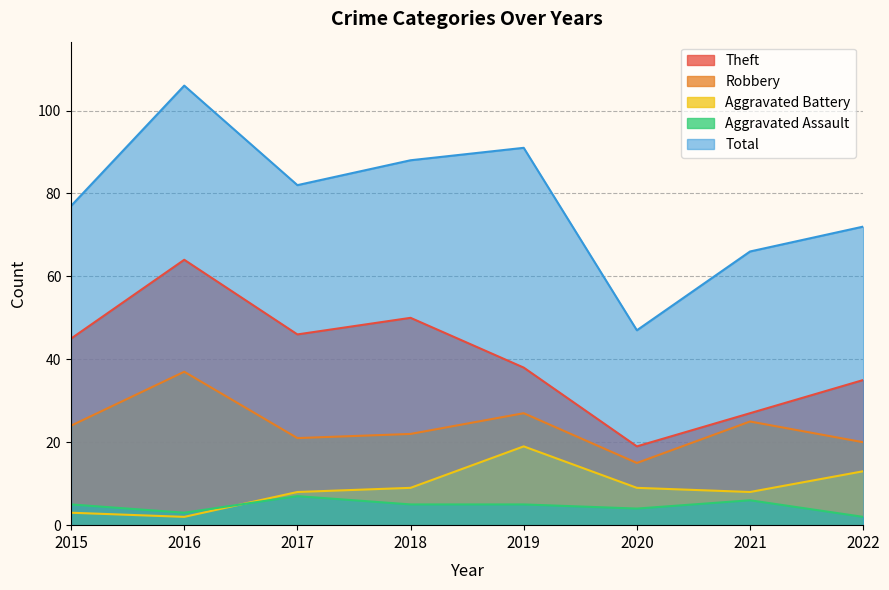

Rank the series by their maximum value, from lowest to highest.

Aggravated Assault, Aggravated Battery, Robbery, Theft, Total